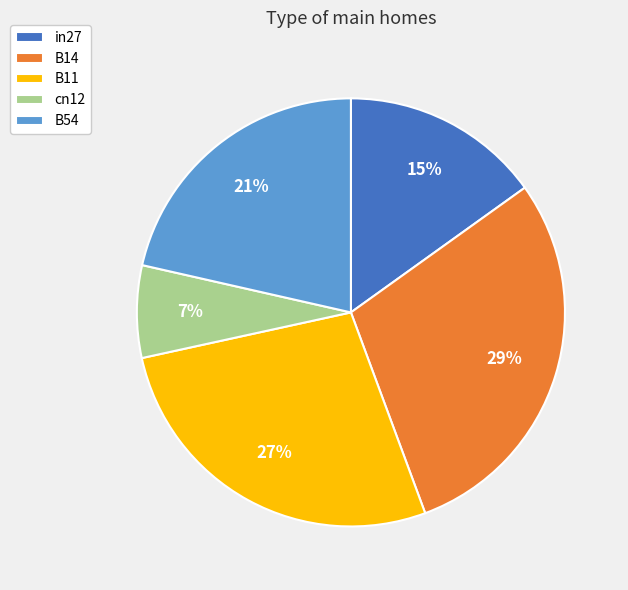

Which has a higher value, in27 or B54?

B54